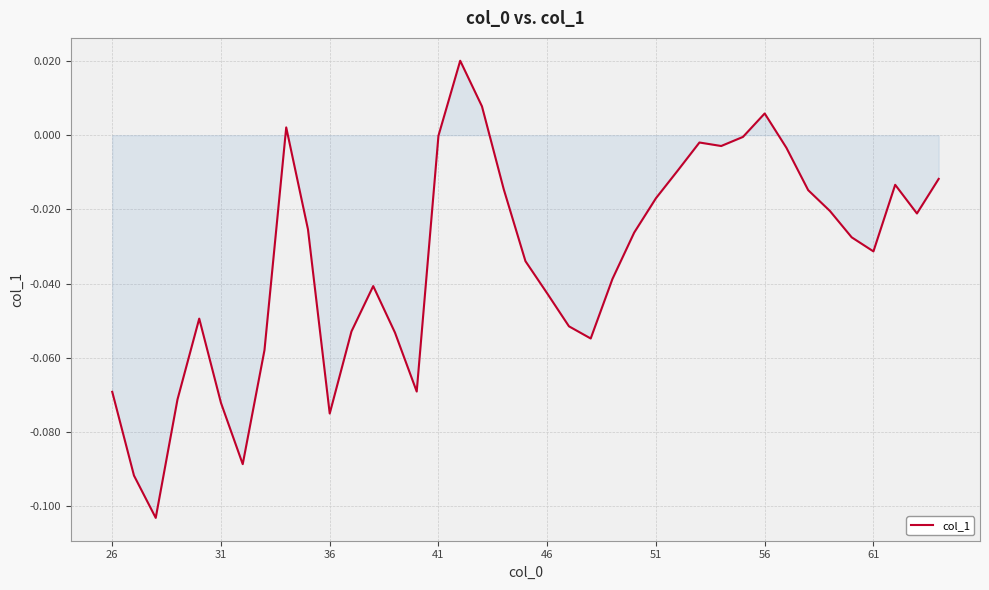

How many points are lower than both their immediate neighbors (excluding endpoints)?

8